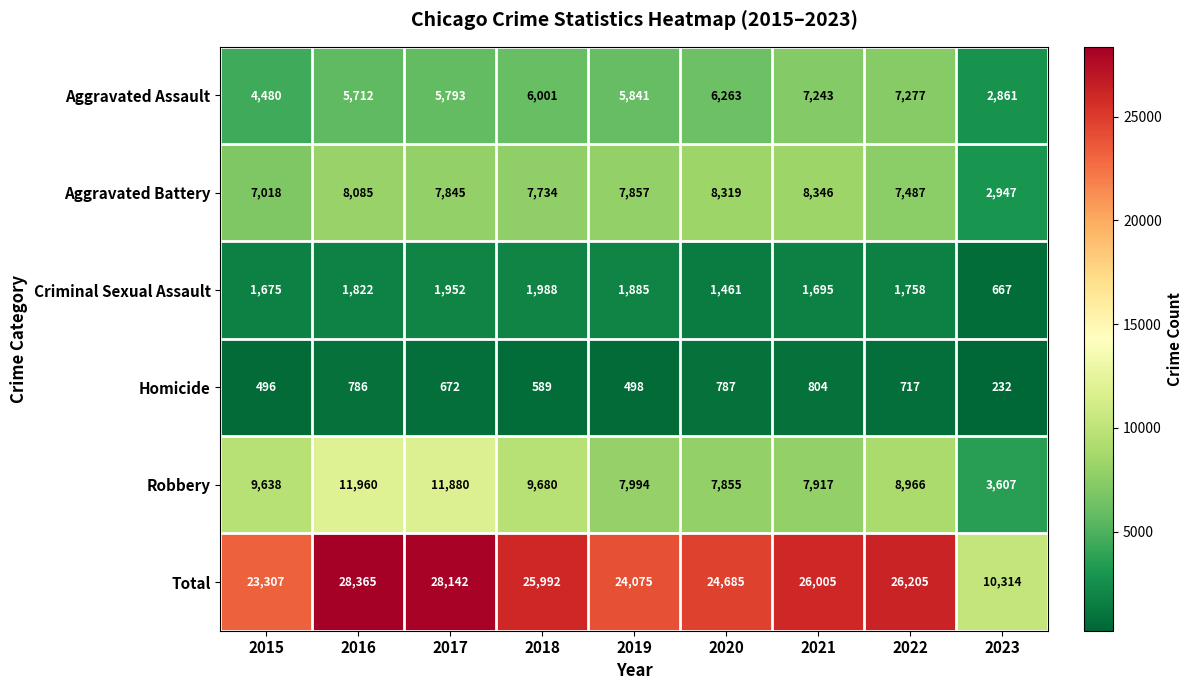

Between 2019 and 2023, which series saw the biggest shift?

Total